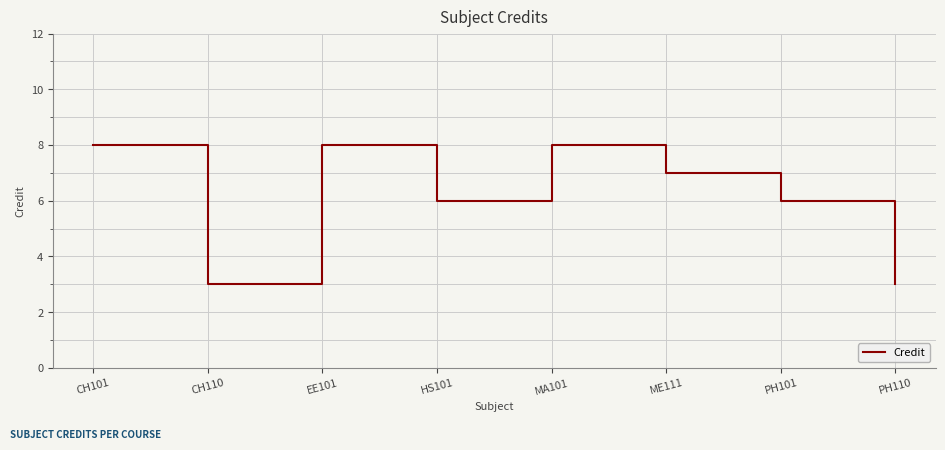

What is the average value?

6